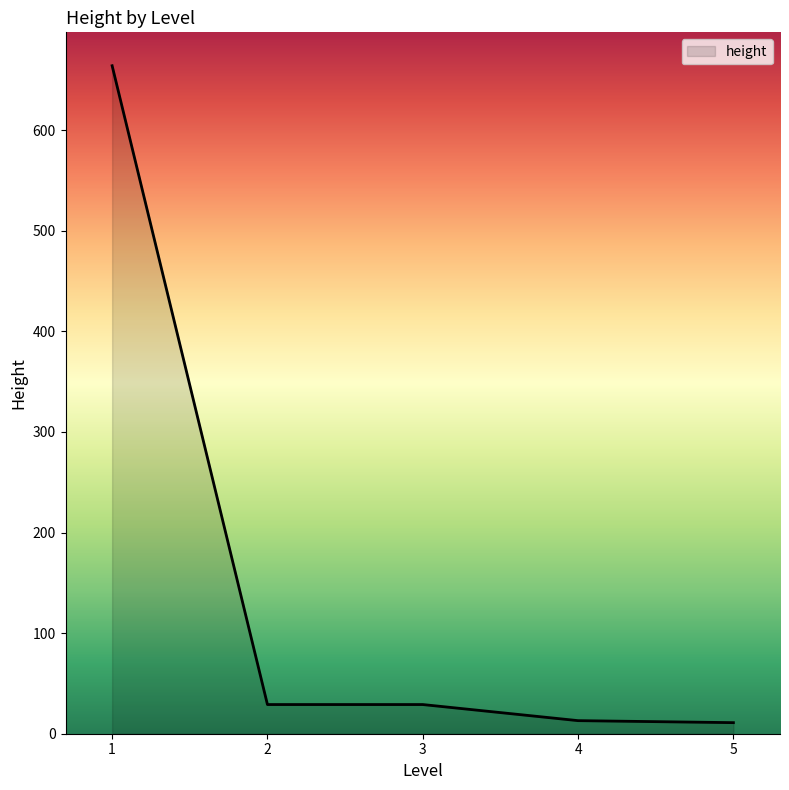

The value at 2 is 29. True or false?

True